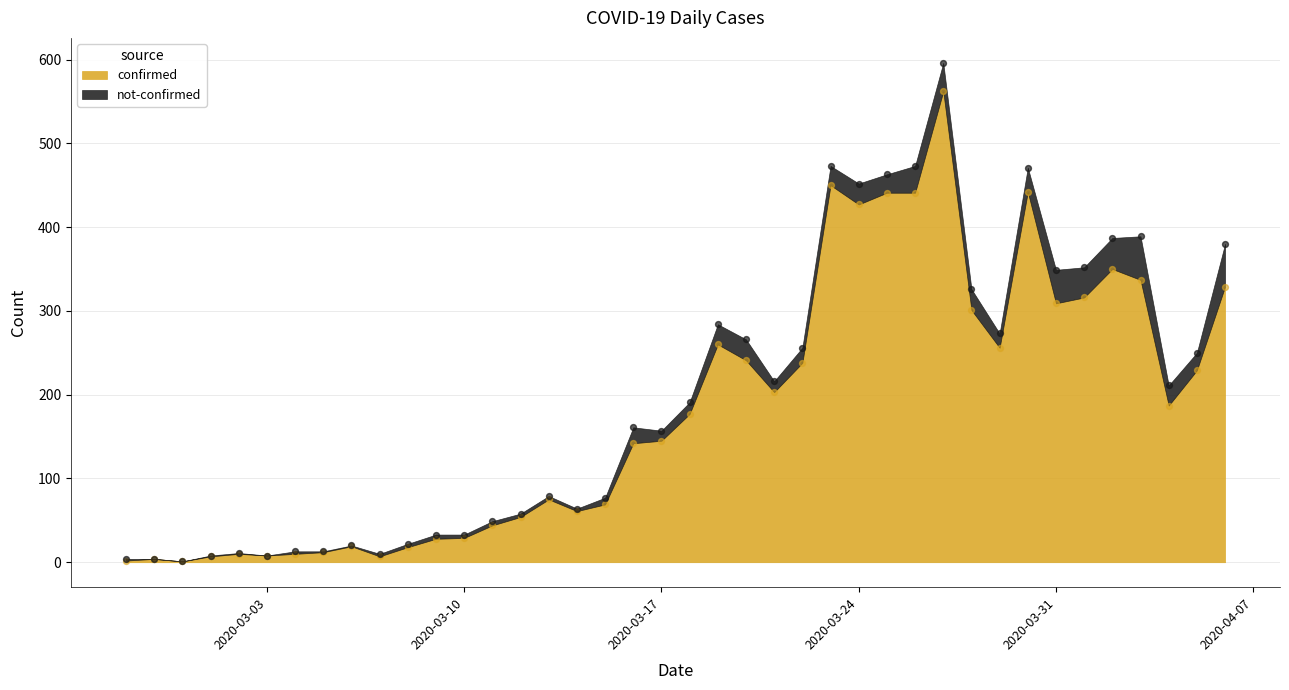

What is the change in value from 2020-03-21 to 2020-03-23?

+247